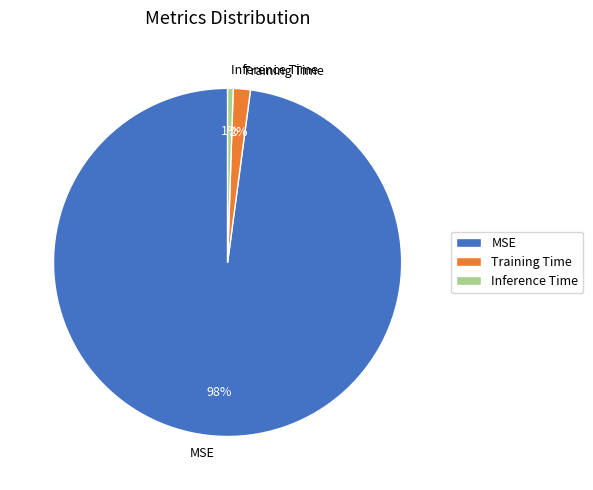

Which slice is the largest?

MSE